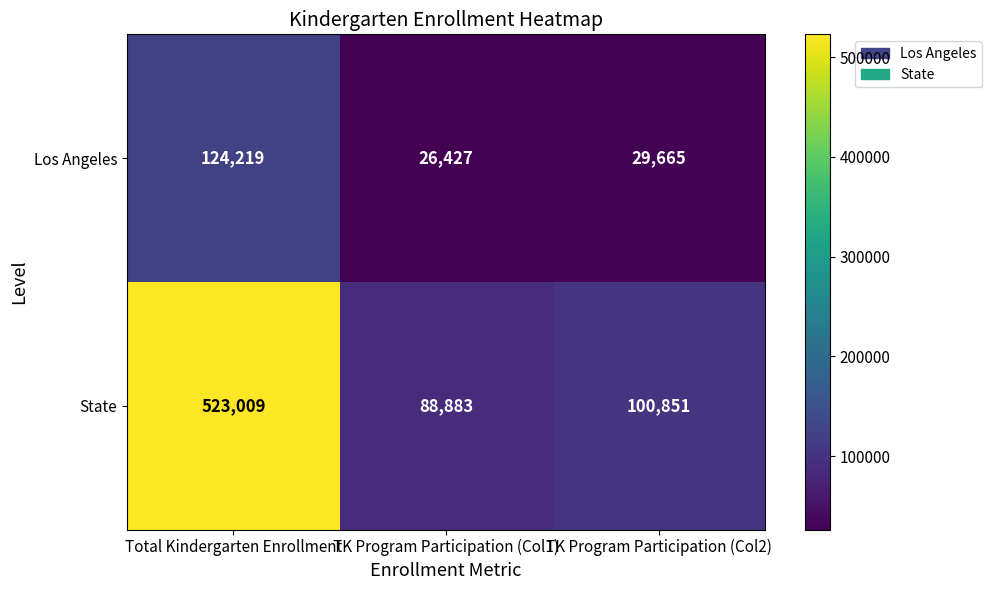

List the series in order of their overall mean, lowest first.

Los Angeles, State